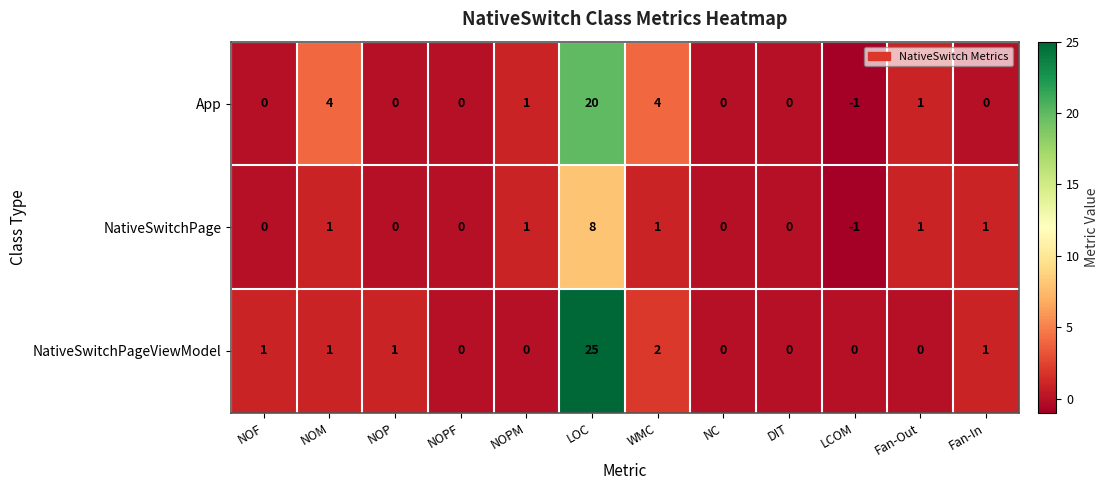

The value of NativeSwitchPage at LOC is 2. True or false?

False